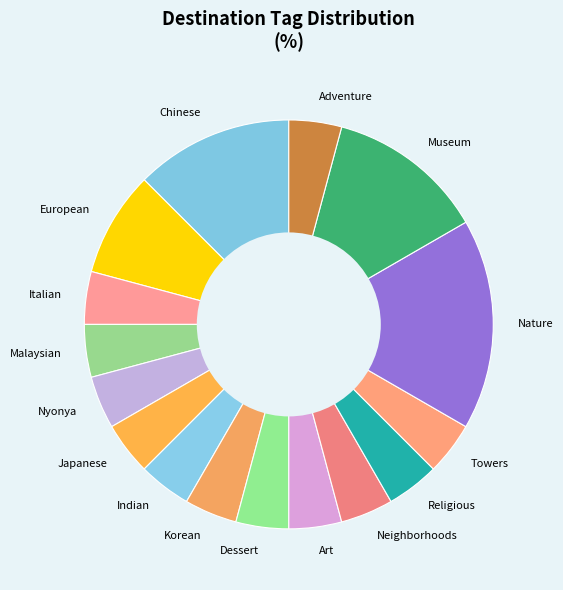

How many slices are in this pie chart?

16